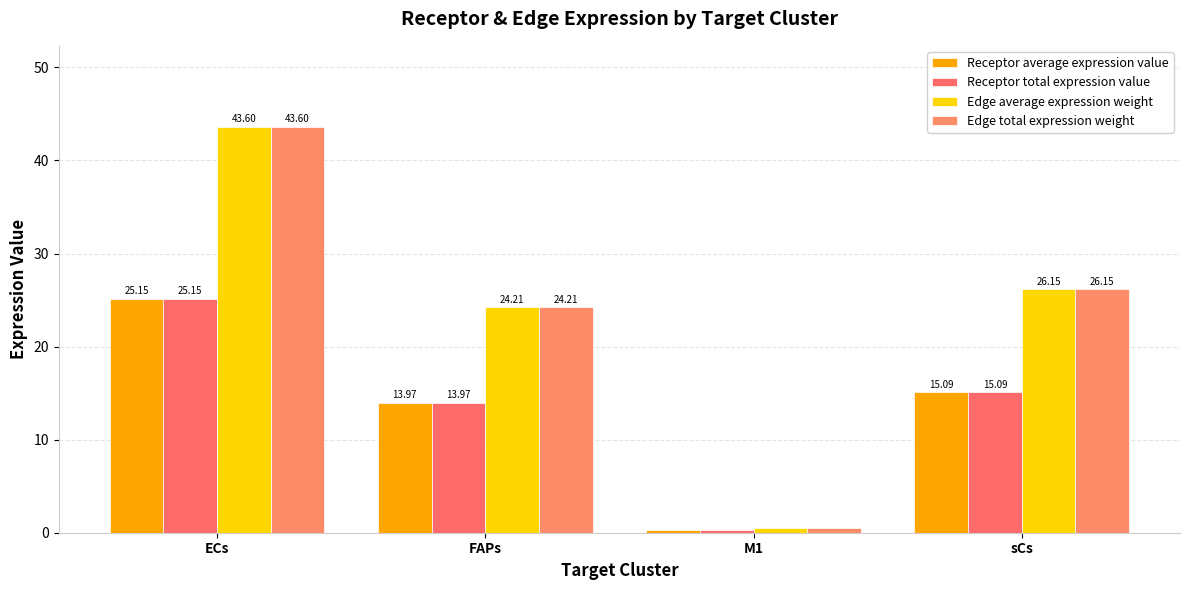

Rank the series by their maximum value, from lowest to highest.

Receptor average expression value, Receptor total expression value, Edge average expression weight, Edge total expression weight